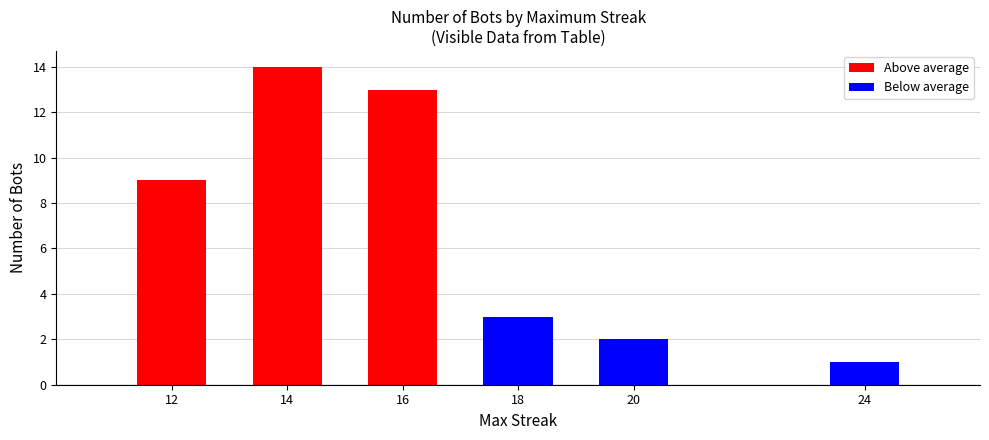

The value at 12 is 15. True or false?

False